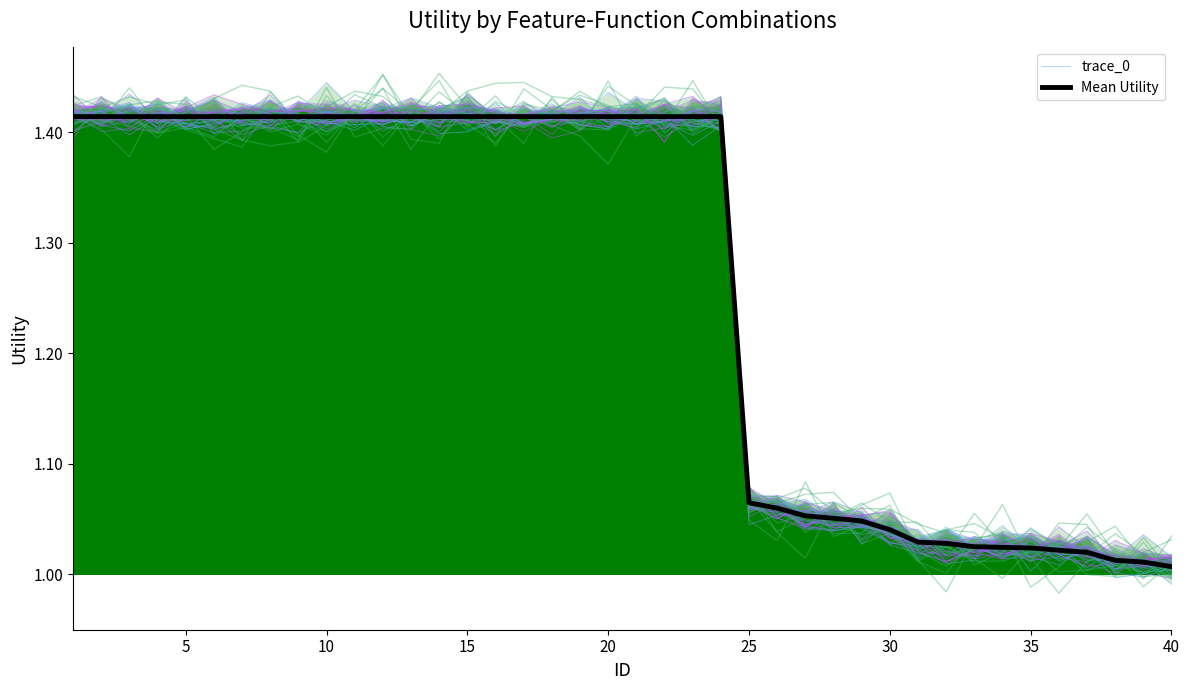

Is it true that trace_0 equals 2.1 at 15?

False